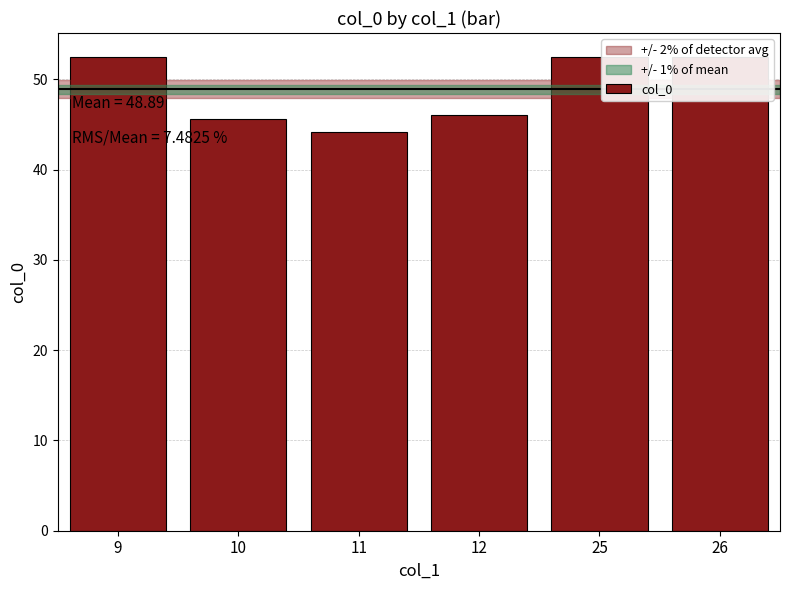

Where does the data first go above 52?

9